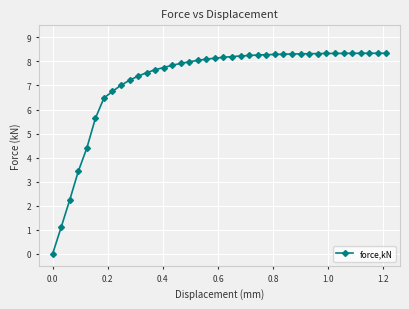

What is the sum of all values?

288.6